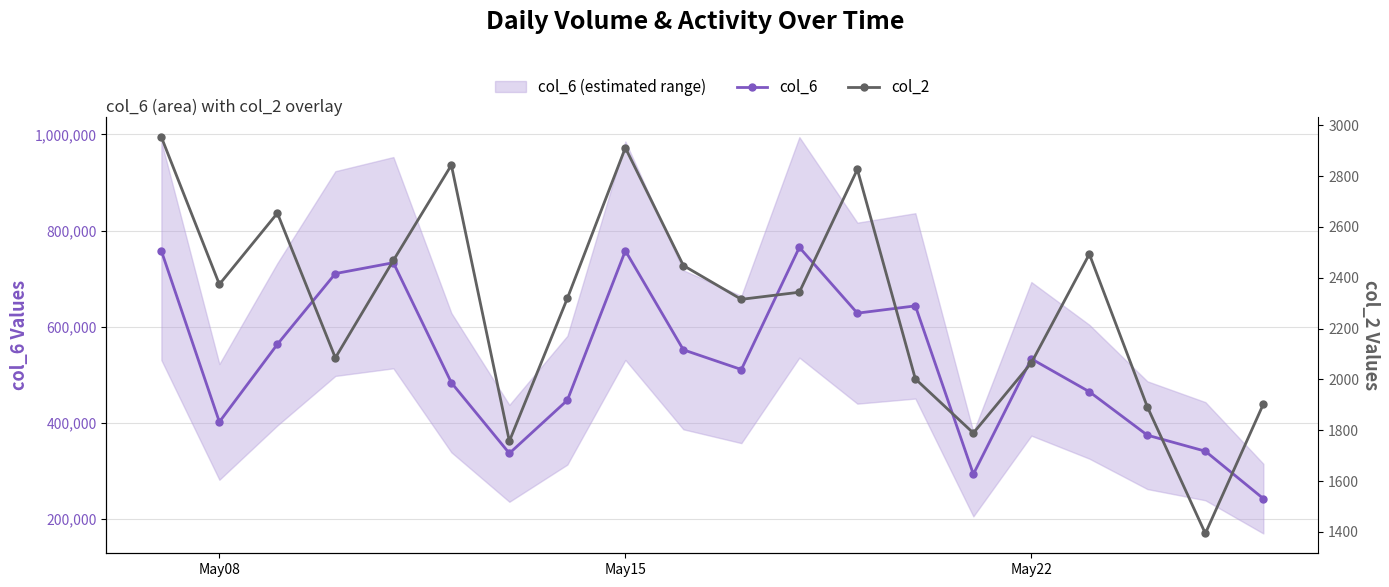

Which series has the largest total across all categories?

col_6